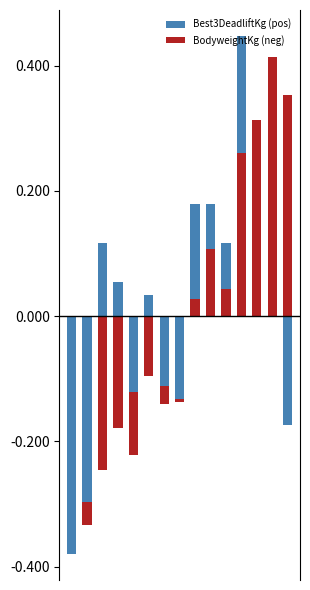

How many BodyweightKg (neg) values are between 0 and 1?

7